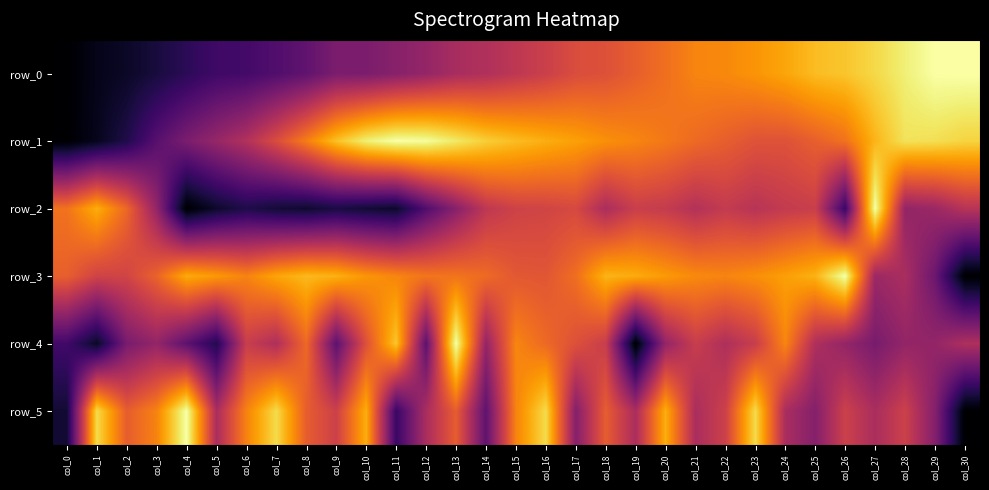

Which category has the highest value in the row_3 series?

col_26